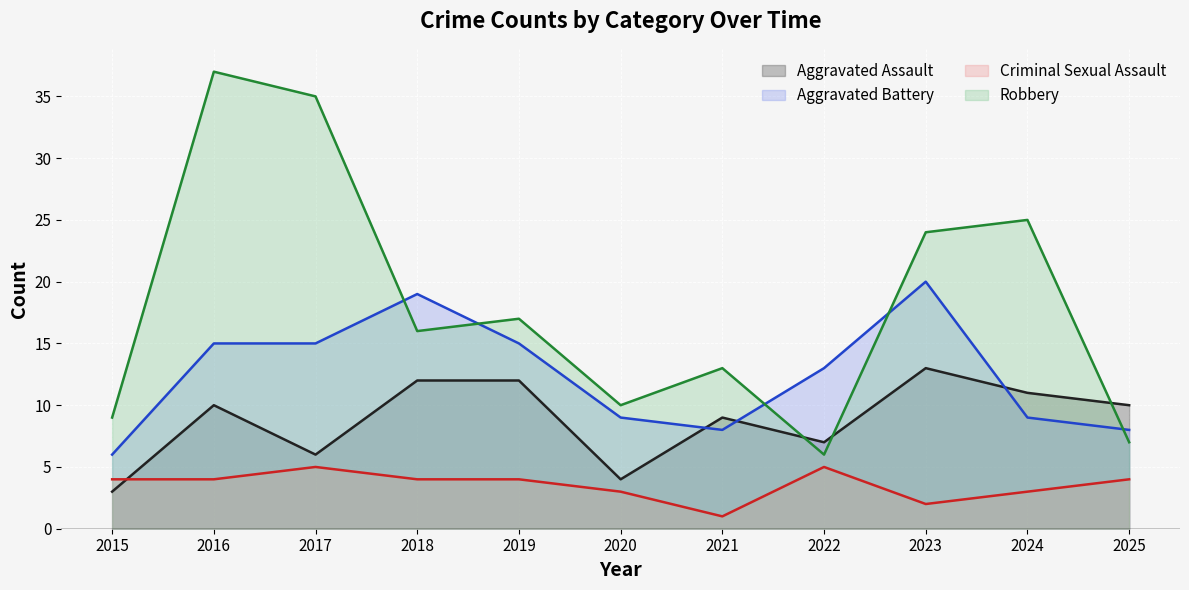

How many lines are shown in the chart?

4